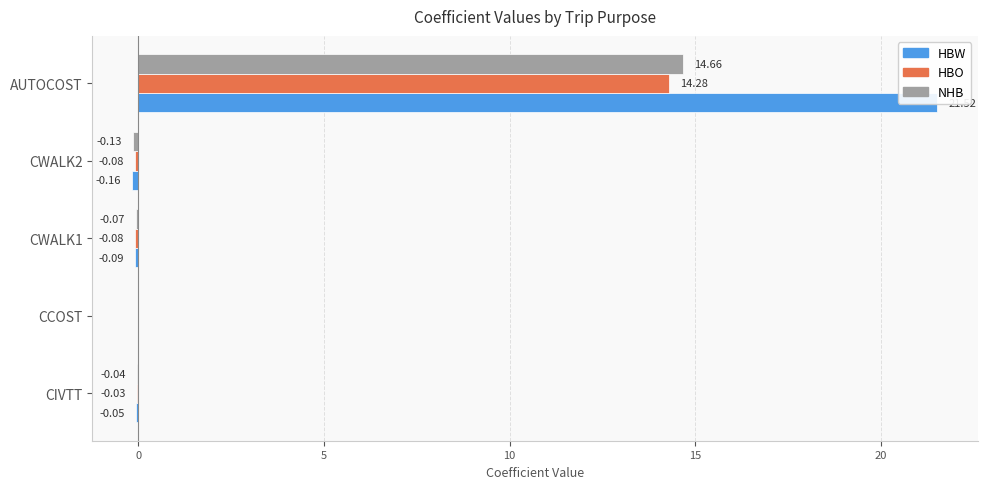

What is the average value of the HBO series?

2.8